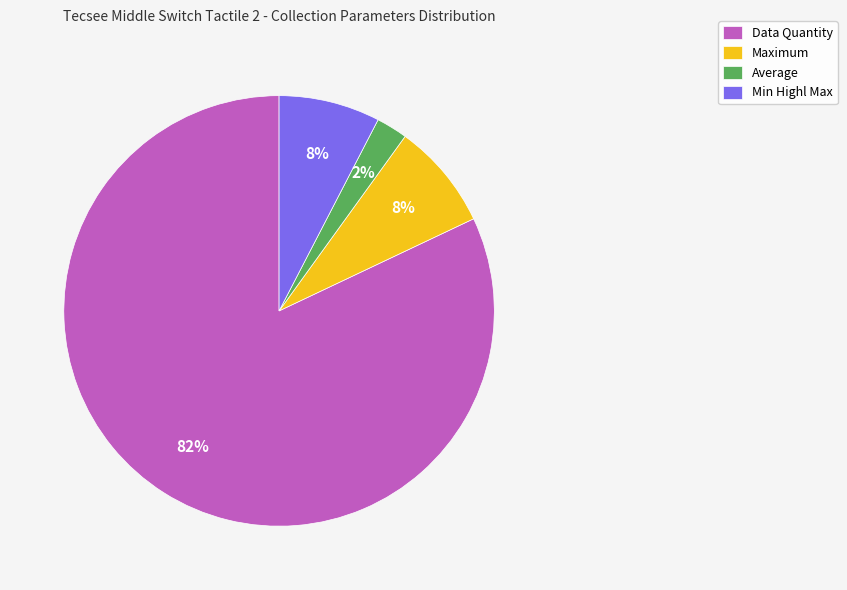

How many segments does this pie chart have?

4